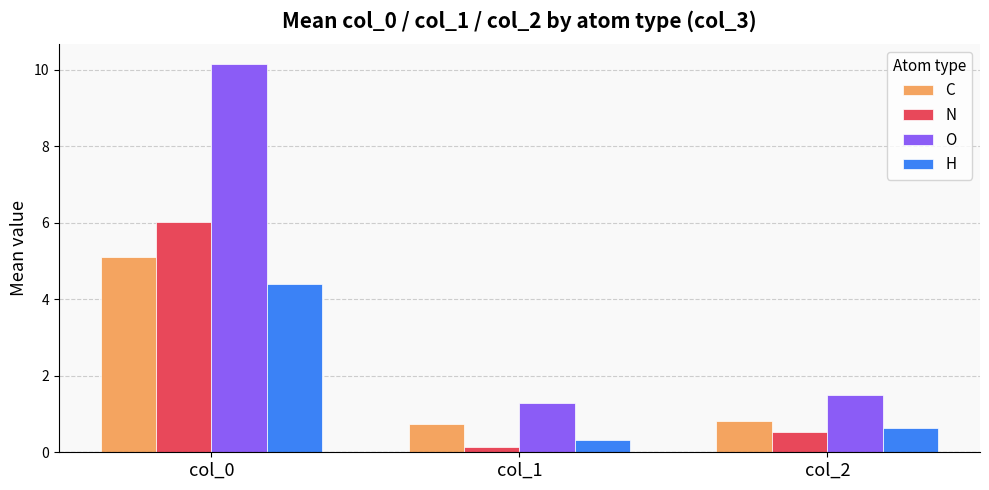

Which category has the highest value across all series?

col_0